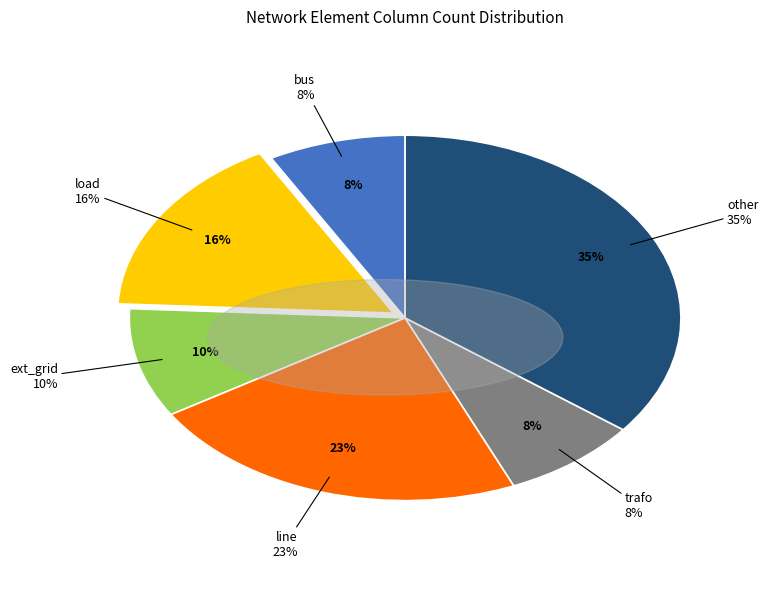

Does any single category account for the majority?

No